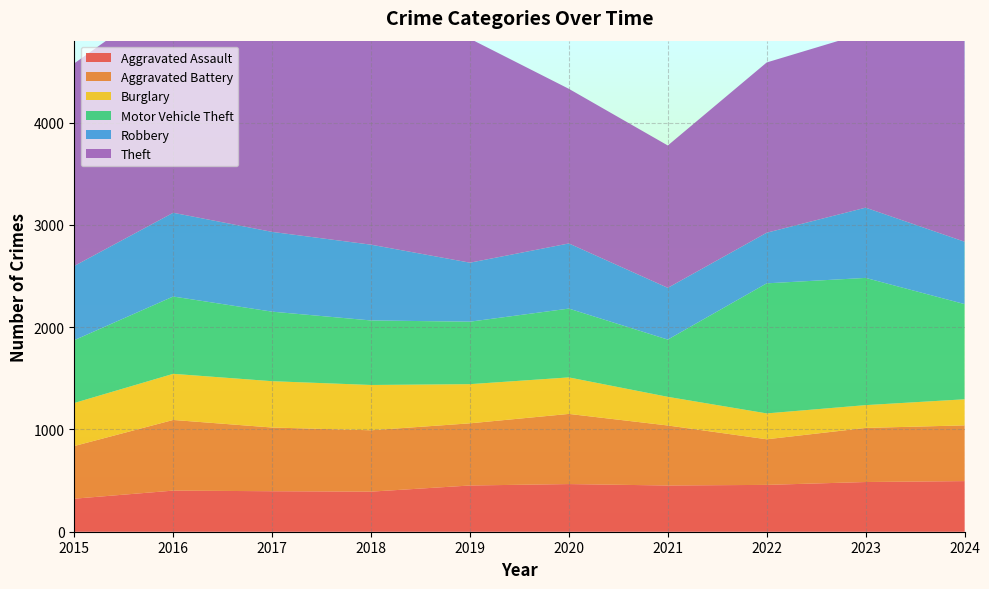

Reading left to right, what are all the values shown in this chart?

Aggravated Assault: 2015=323	2016=402	2017=396	2018=392	2019=452	2020=466	2021=452	2022=458	2023=486	2024=495
Aggravated Battery: 2015=515	2016=691	2017=623	2018=600	2019=608	2020=686	2021=587	2022=446	2023=529	2024=545
Burglary: 2015=421	2016=451	2017=453	2018=443	2019=383	2020=357	2021=280	2022=253	2023=223	2024=255
Motor Vehicle Theft: 2015=614	2016=756	2017=680	2018=631	2019=611	2020=673	2021=560	2022=1272	2023=1244	2024=931
Robbery: 2015=726	2016=819	2017=780	2018=741	2019=577	2020=637	2021=506	2022=495	2023=687	2024=610
Theft: 2015=1981	2016=2148	2017=1968	2018=2140	2019=2190	2020=1512	2021=1392	2022=1665	2023=1711	2024=1966